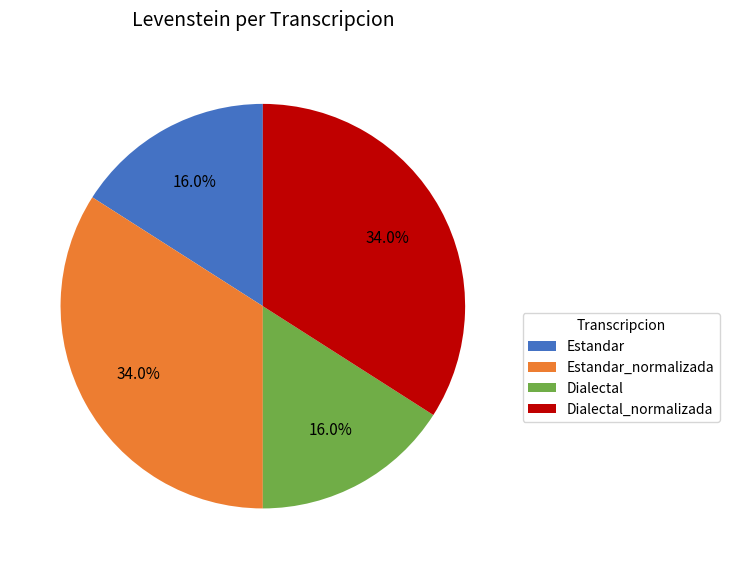

To the nearest percent, what is the combined percentage of Dialectal and Dialectal_normalizada?

50%